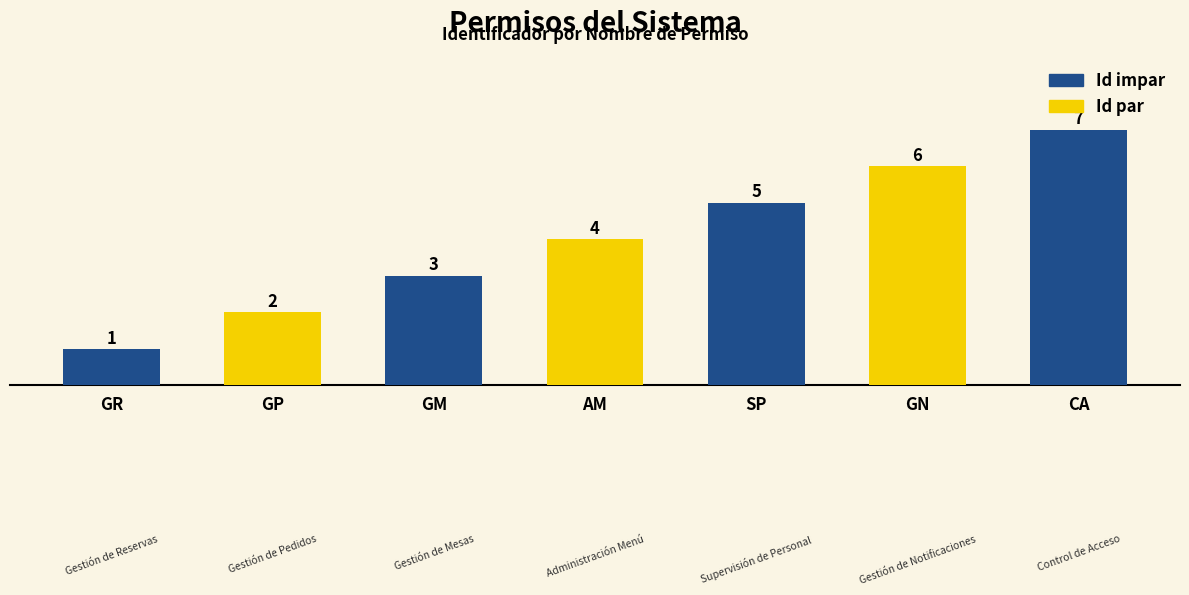

What is the label of the 4th bar from the right?

Administración Menú